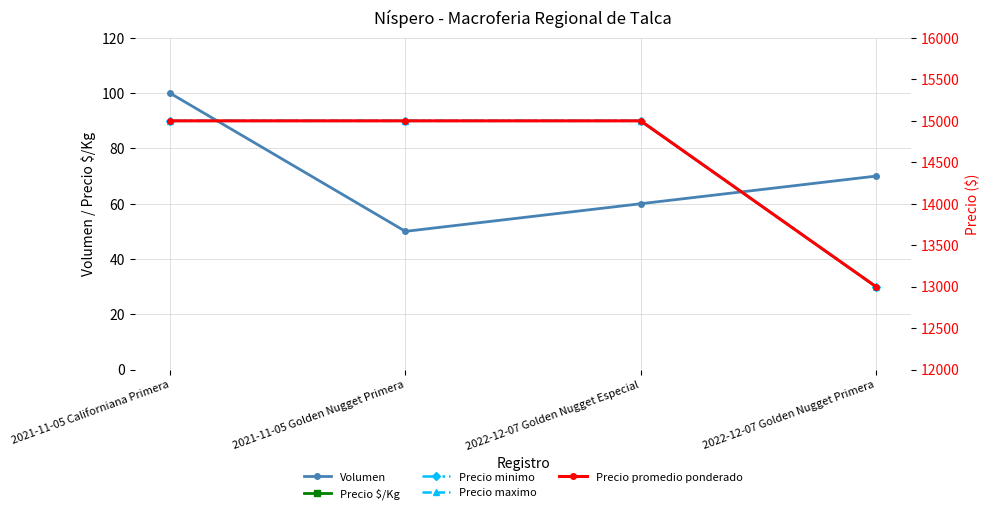

Is the value of Precio promedio ponderado at 2021-11-05 Californiana Primera greater than the value of Precio minimo at 2022-12-07 Golden Nugget Especial?

No